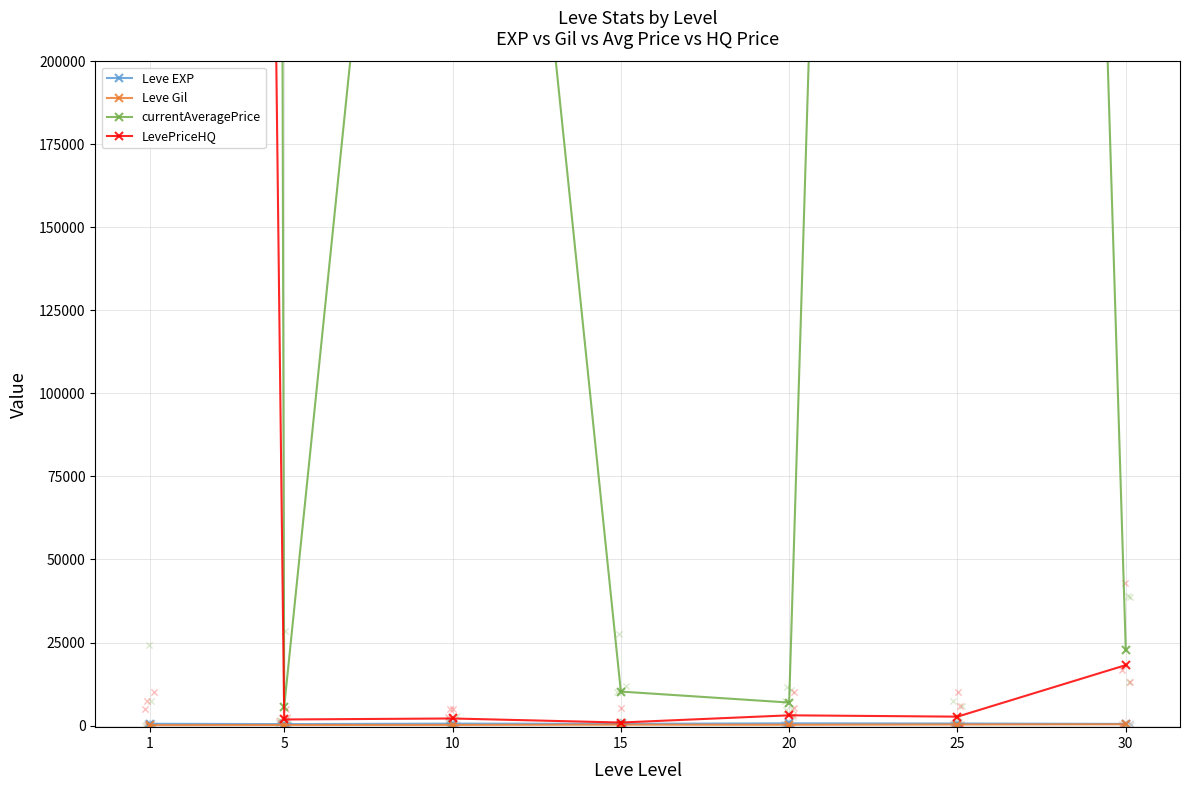

At which category is the sum across all series the highest?

1